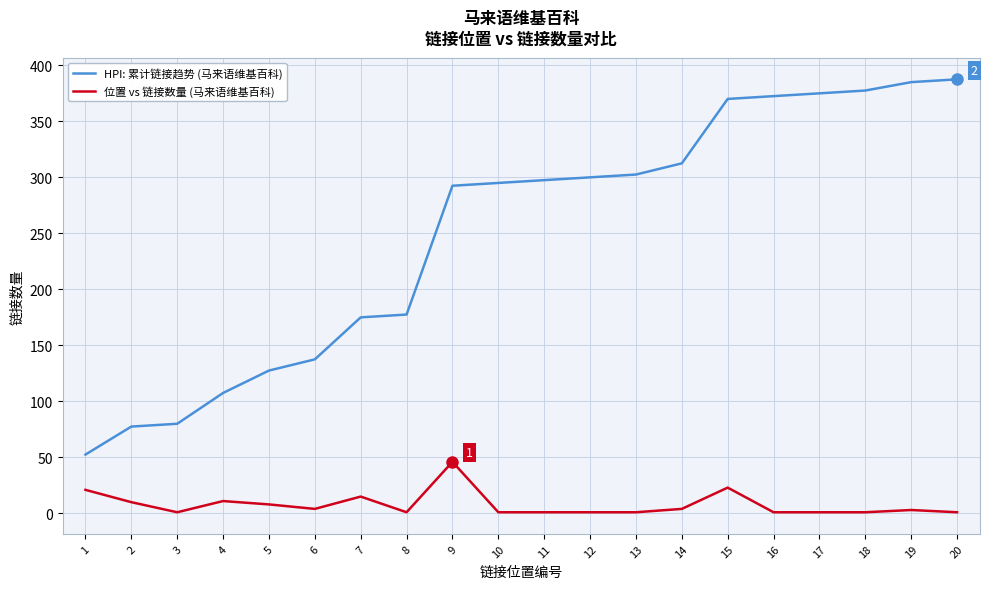

What is the difference between the maximum and minimum values in the HPI: 累计链接趋势 (马来语维基百科) series?

335.0